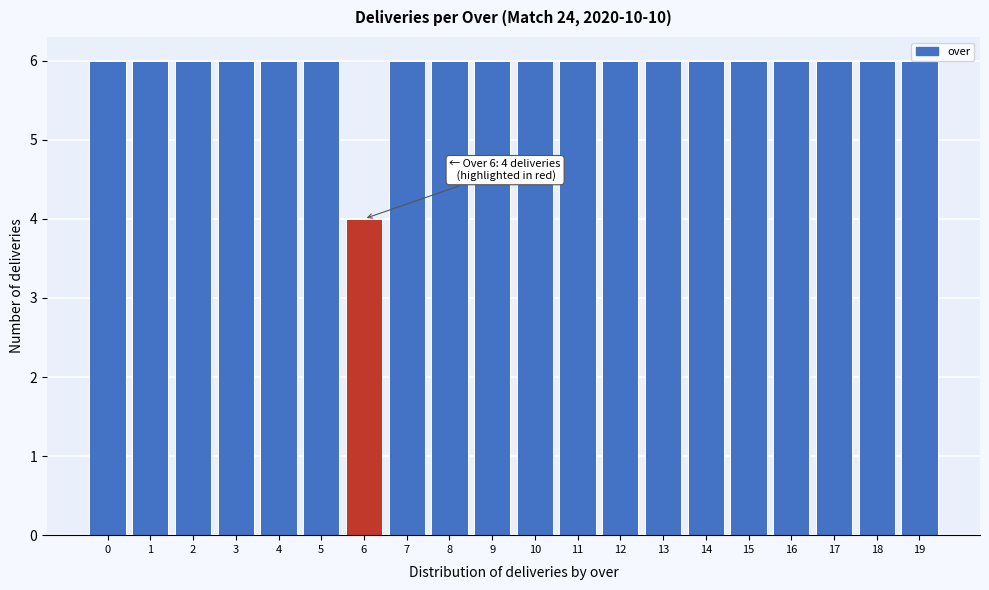

What is the value of the 15th bar from the left?

6